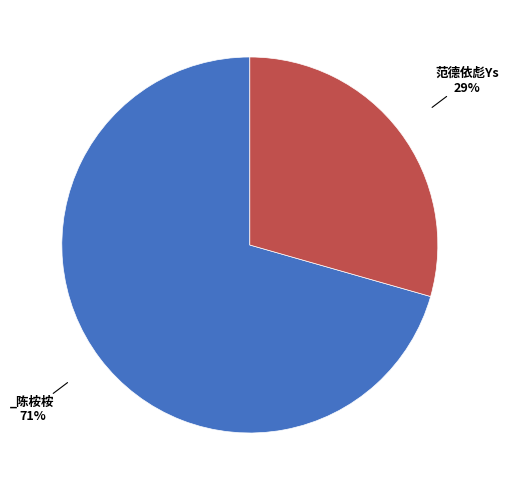

How many segments does this pie chart have?

2